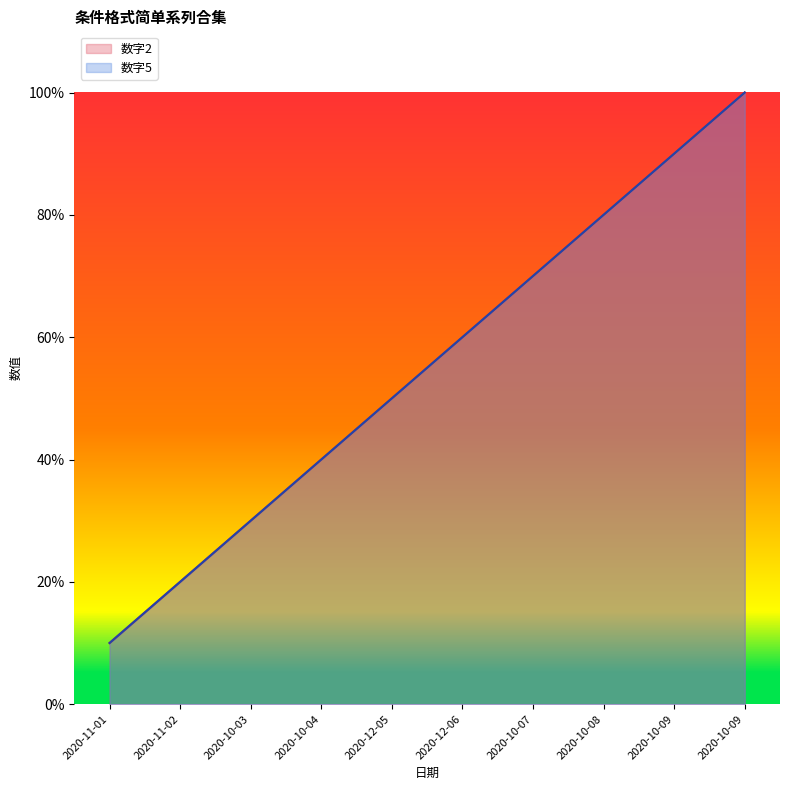

What is the smallest value displayed?

10